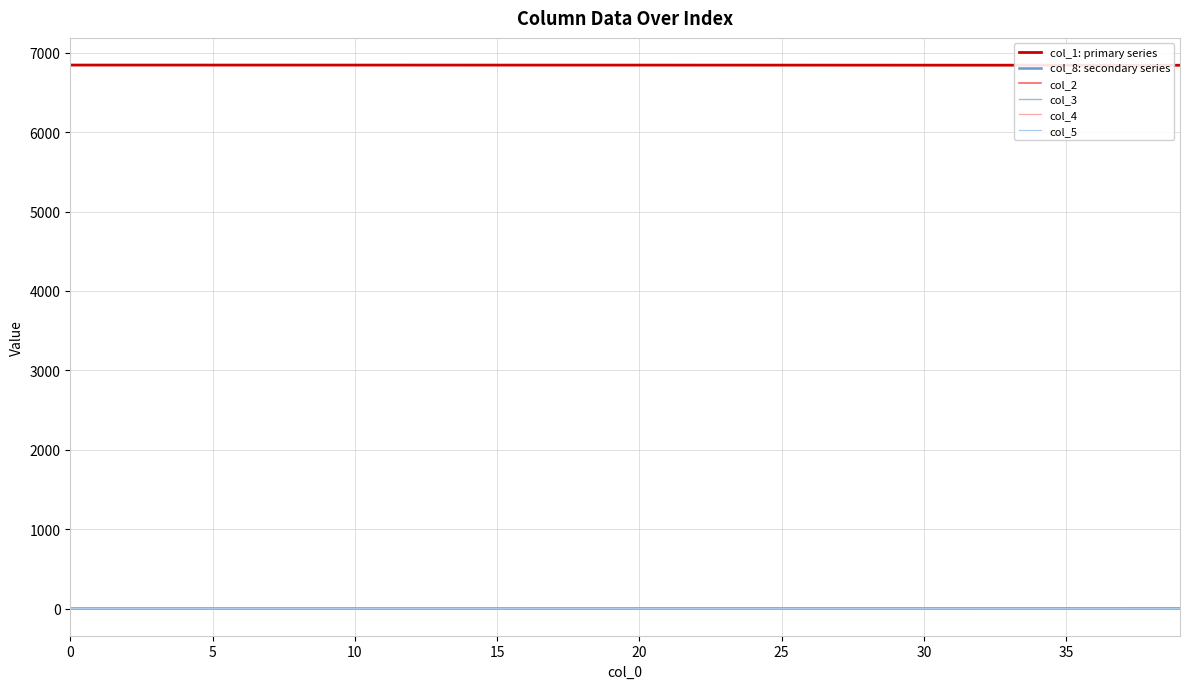

What is the difference between the maximum and minimum values in the col_1: primary series series?

2.5